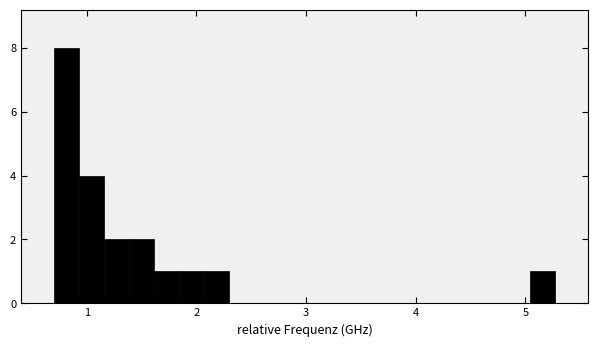

Read against the x-axis, roughly where is the centre of the tallest bar?

0.8